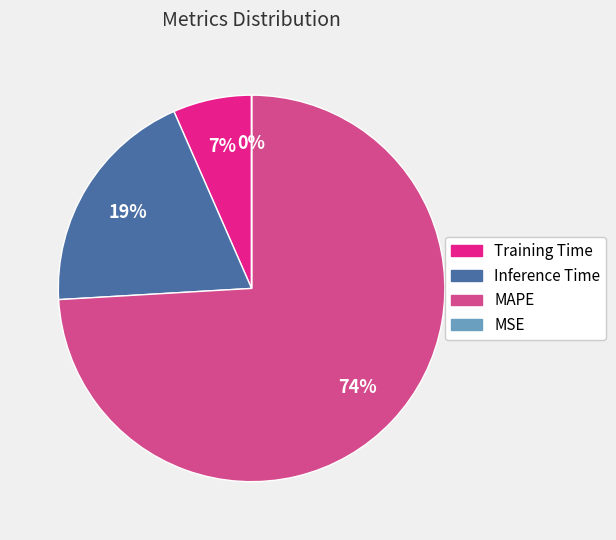

Combined, do Training Time and MAPE account for over 50%?

Yes